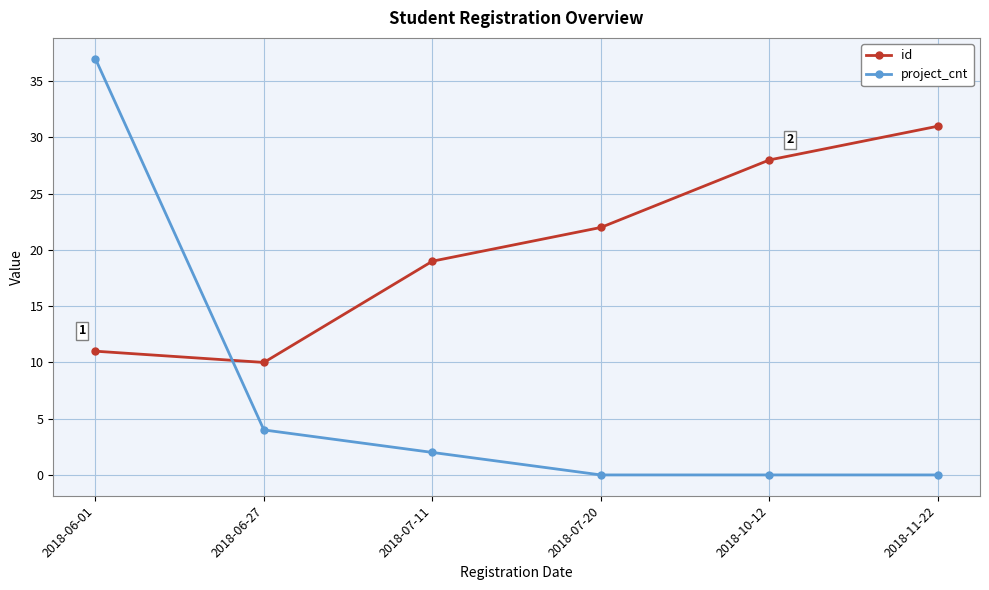

What is the highest value of the project_cnt series?

37